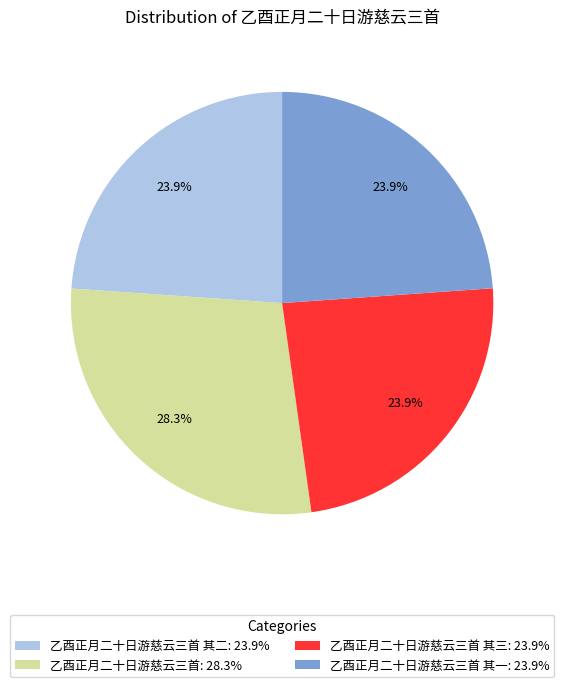

Is there a majority slice in this chart?

No